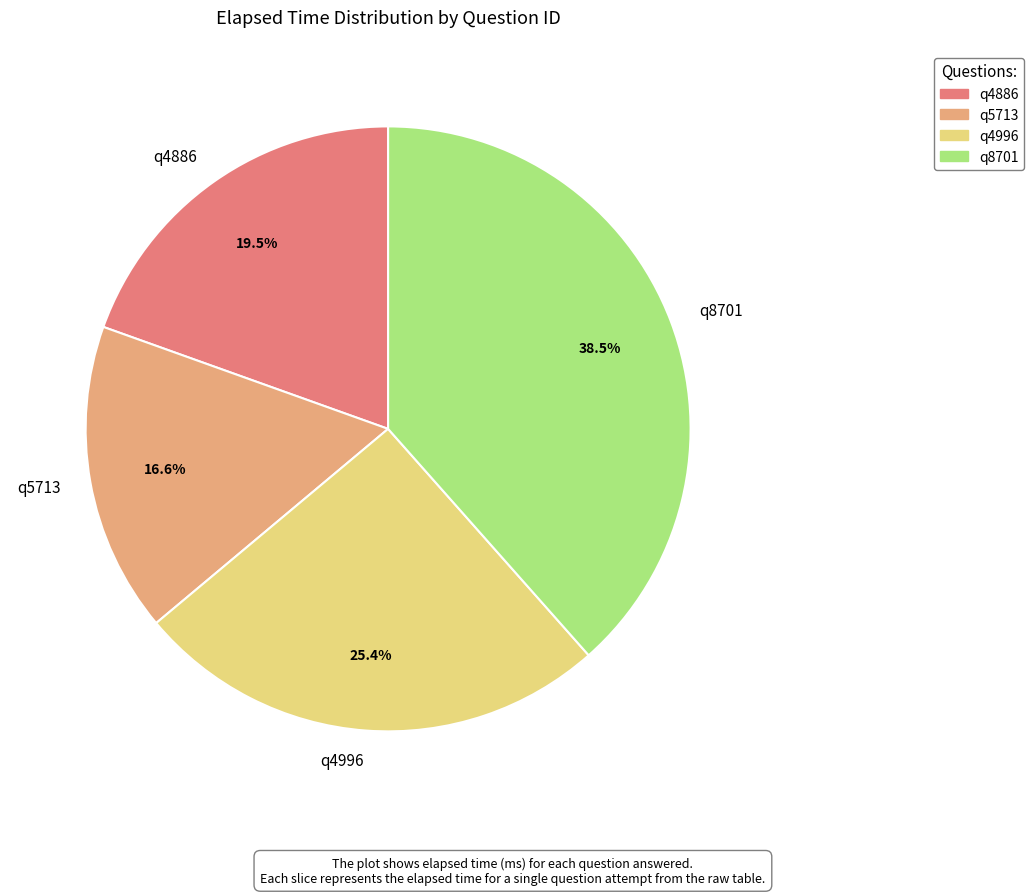

What is the largest slice in the pie chart?

q8701